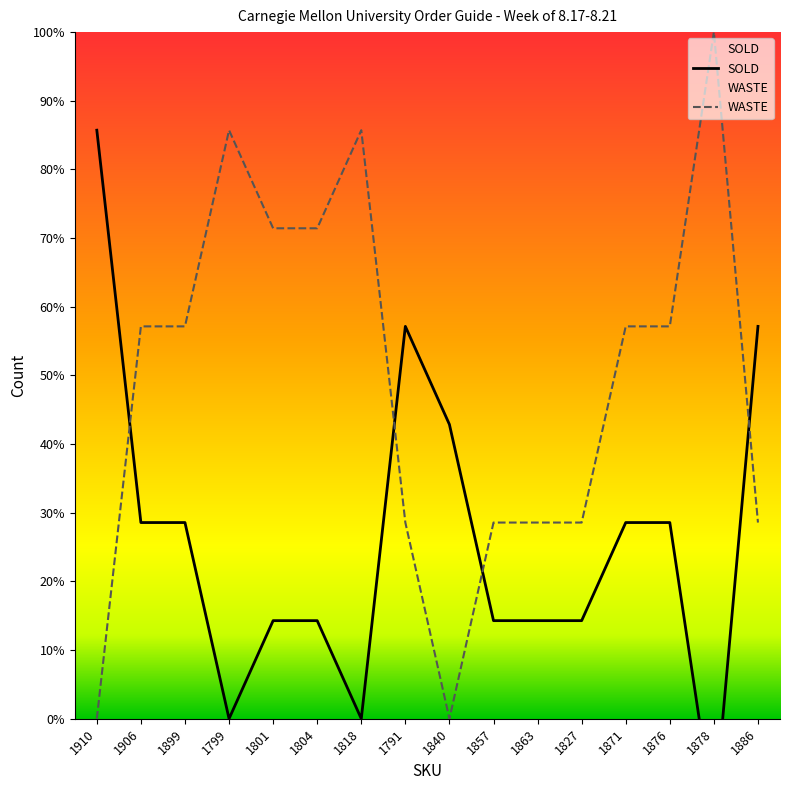

How many data points in SOLD are less than 28?

8